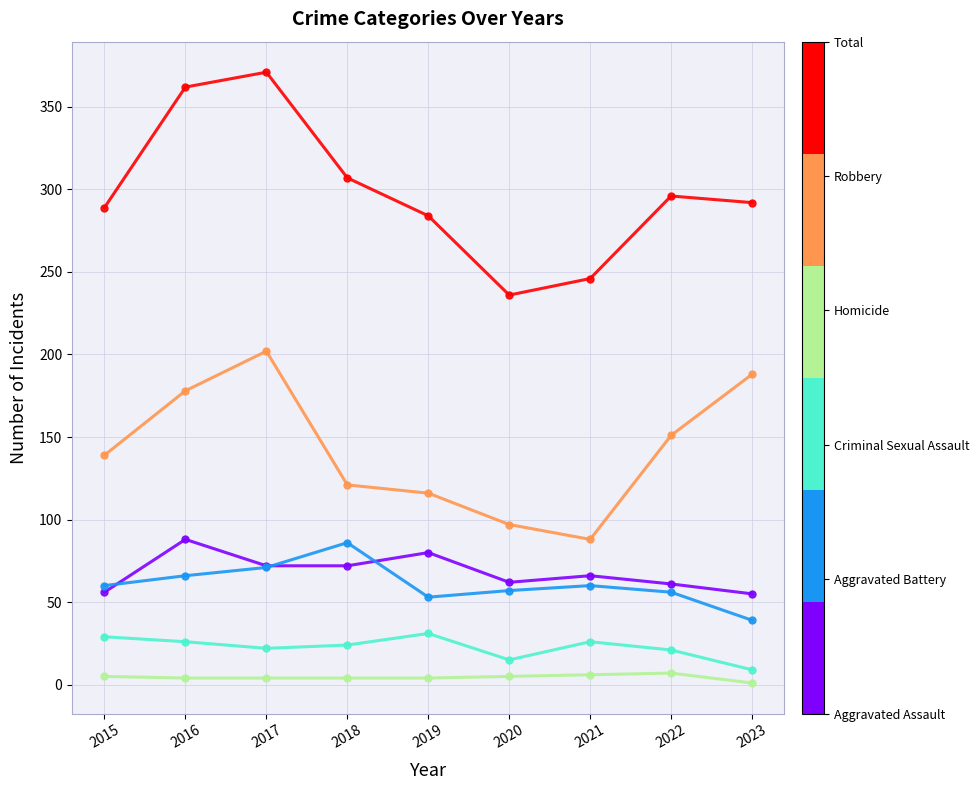

What is the greatest value displayed?

371